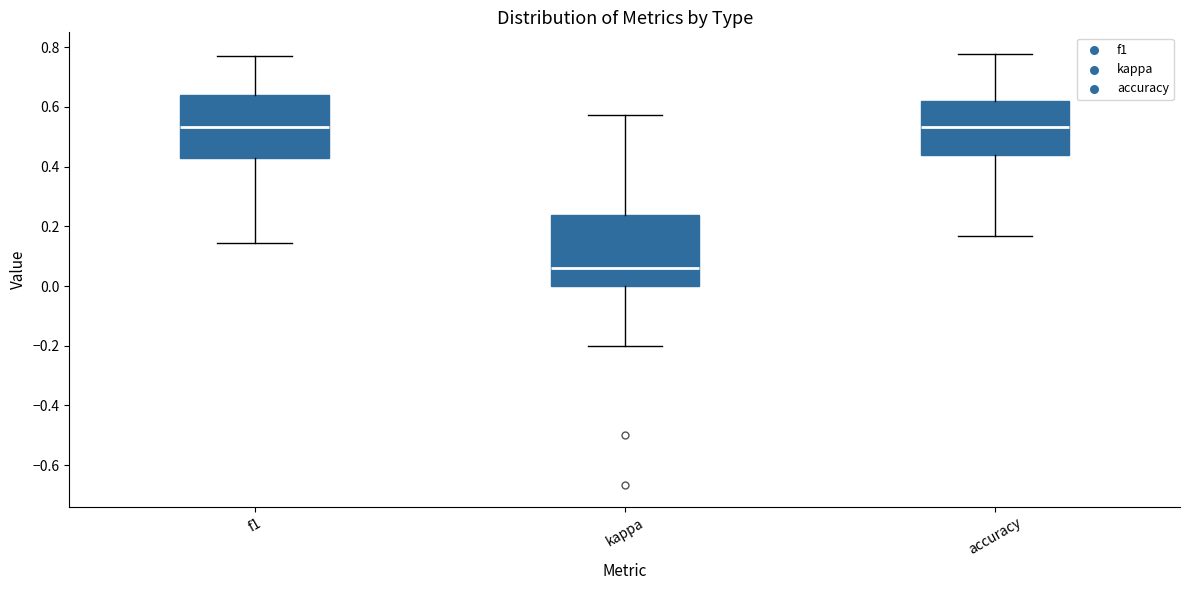

Reading left to right, transcribe this box plot: for each box, give where its median line is, the range the box spans, and where its two whiskers end, as read against the y-axis. The values are not printed on the chart, so give them approximately, as read against the axis.

f1: median 0.54, box 0.42 to 0.64, whiskers 0.14 to 0.78
kappa: median 0.06, box 0.00 to 0.24, whiskers -0.20 to 0.58
accuracy: median 0.54, box 0.44 to 0.62, whiskers 0.16 to 0.78